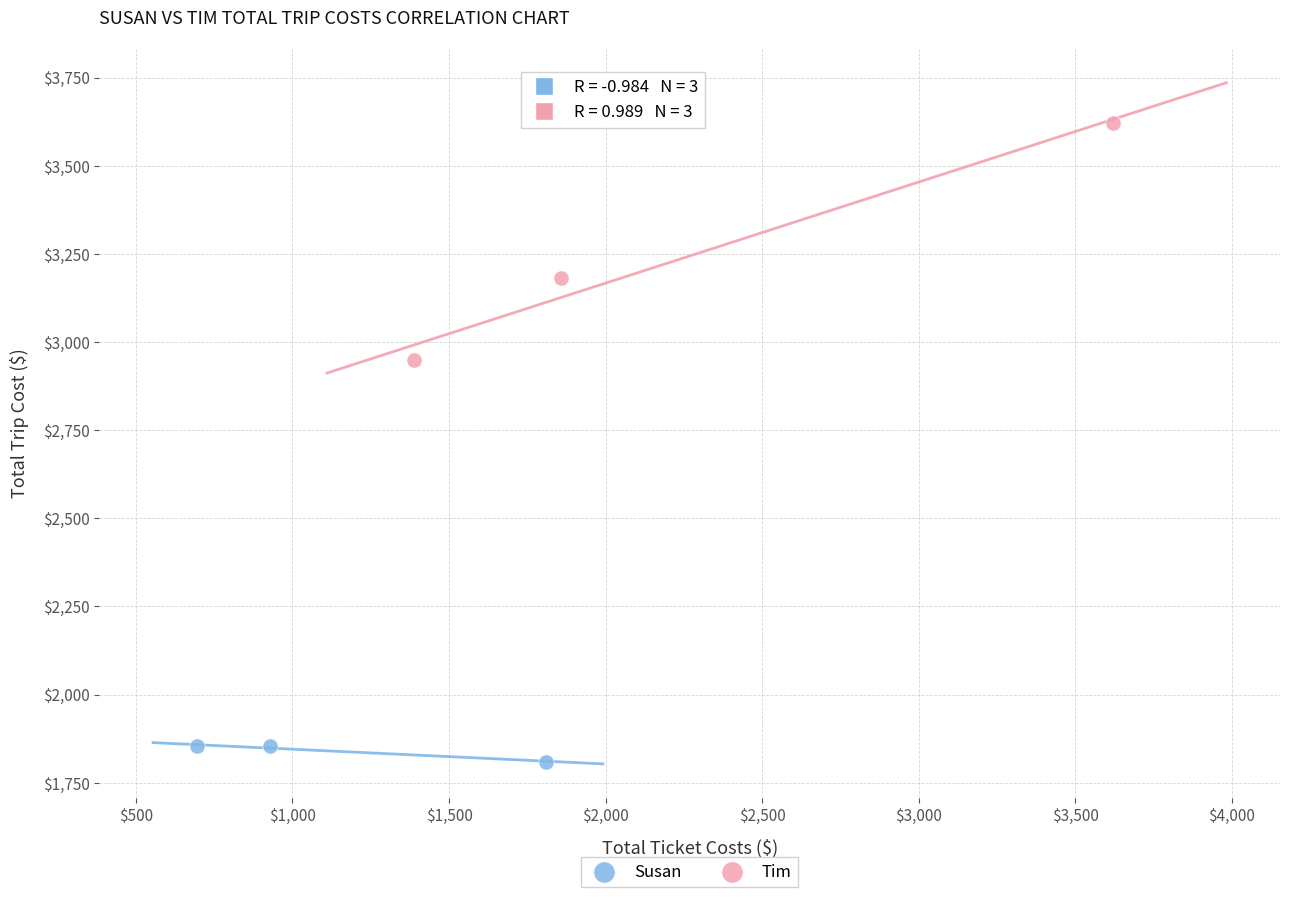

Which series has the largest Y range (max minus min)?

Tim